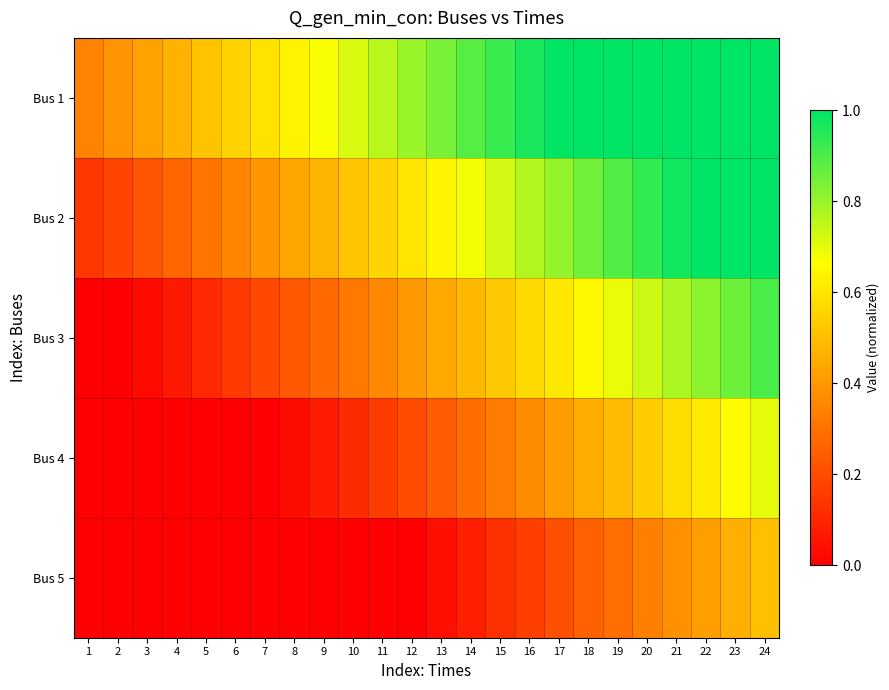

Reading right to left, what are all the values shown in this chart?

Bus 1: 24=1.0	23=1.0	22=1.0	21=1.0	20=1.0	19=1.0	18=1.0	17=1.0	16=1.0	15=0.9	14=0.9	13=0.8	12=0.8	11=0.8	10=0.7	9=0.7	8=0.6	7=0.6	6=0.6	5=0.5	4=0.5	3=0.4	2=0.4	1=0.3
Bus 2: 24=1.0	23=1.0	22=1.0	21=1.0	20=0.9	19=0.9	18=0.8	17=0.8	16=0.8	15=0.7	14=0.7	13=0.6	12=0.6	11=0.6	10=0.5	9=0.5	8=0.4	7=0.4	6=0.3	5=0.3	4=0.3	3=0.2	2=0.2	1=0.1
Bus 3: 24=0.9	23=0.9	22=0.8	21=0.8	20=0.7	19=0.7	18=0.7	17=0.6	16=0.6	15=0.5	14=0.5	13=0.4	12=0.4	11=0.4	10=0.3	9=0.3	8=0.2	7=0.2	6=0.2	5=0.1	4=0.1	3=0.0	2=0.0	1=0.0
Bus 4: 24=0.7	23=0.7	22=0.6	21=0.6	20=0.5	19=0.5	18=0.4	17=0.4	16=0.4	15=0.3	14=0.3	13=0.2	12=0.2	11=0.2	10=0.1	9=0.1	8=0.0	7=0.0	6=0.0	5=0.0	4=0.0	3=0.0	2=0.0	1=0.0
Bus 5: 24=0.5	23=0.5	22=0.4	21=0.4	20=0.3	19=0.3	18=0.2	17=0.2	16=0.2	15=0.1	14=0.1	13=0.0	12=0.0	11=0.0	10=0.0	9=0.0	8=0.0	7=0.0	6=0.0	5=0.0	4=0.0	3=0.0	2=0.0	1=0.0